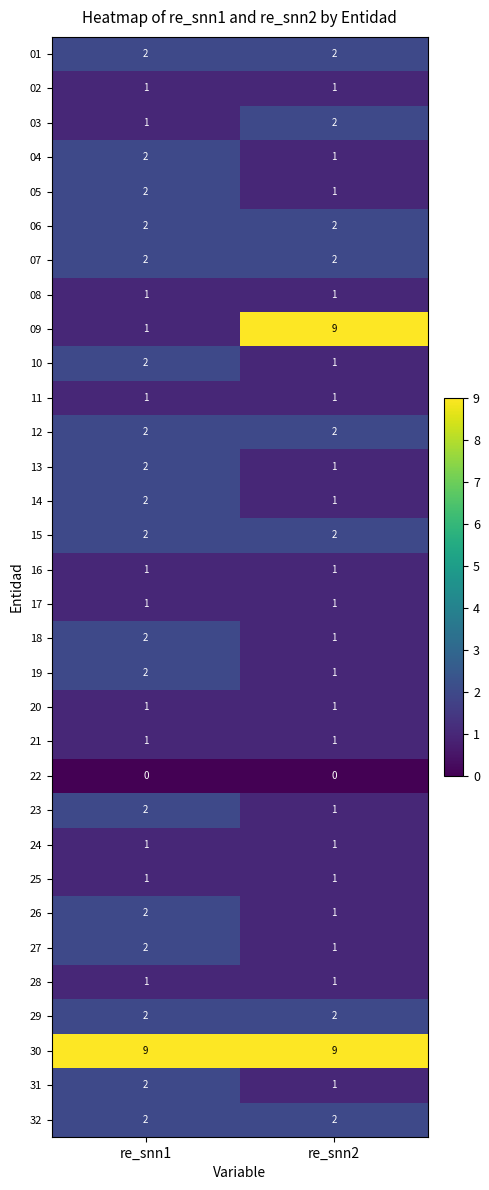

Rank the categories by 09 value from lowest to highest.

re_snn1, re_snn2